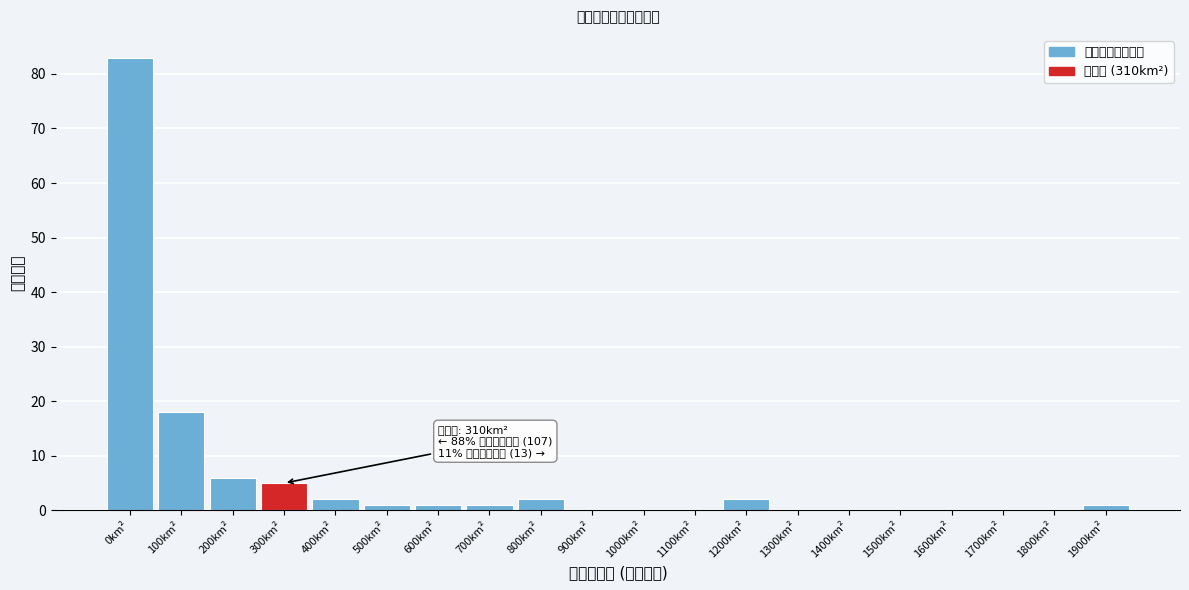

Reading right to left, list all the values displayed in this chart.

1900km²=1	1800km²=0	1700km²=0	1600km²=0	1500km²=0	1400km²=0	1300km²=0	1200km²=2	1100km²=0	1000km²=0	900km²=0	800km²=2	700km²=1	600km²=1	500km²=1	400km²=2	300km²=5	200km²=6	100km²=18	0km²=83